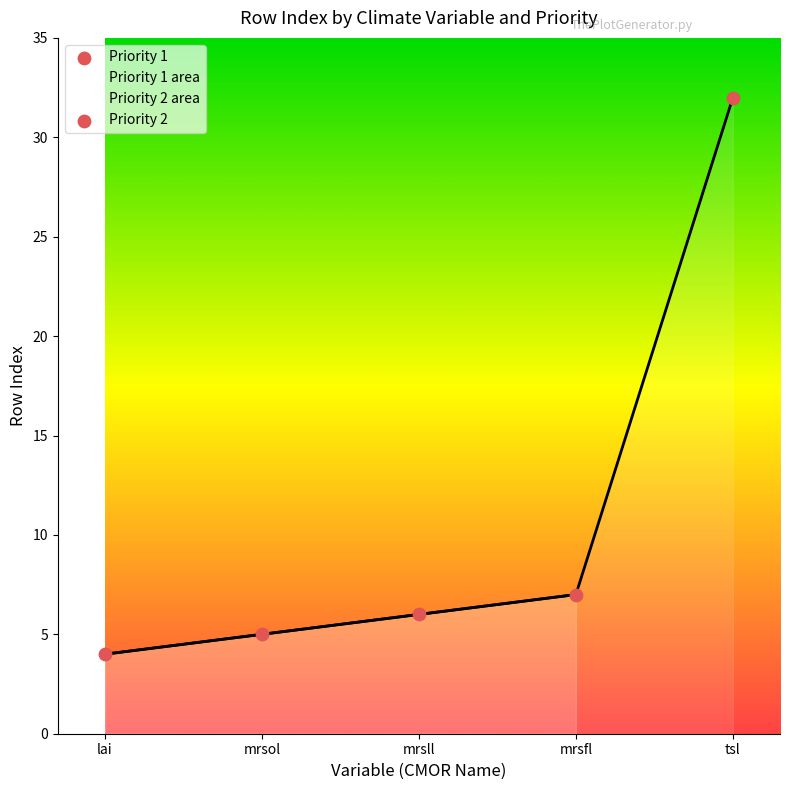

Which has a higher value, lai or mrsfl?

mrsfl